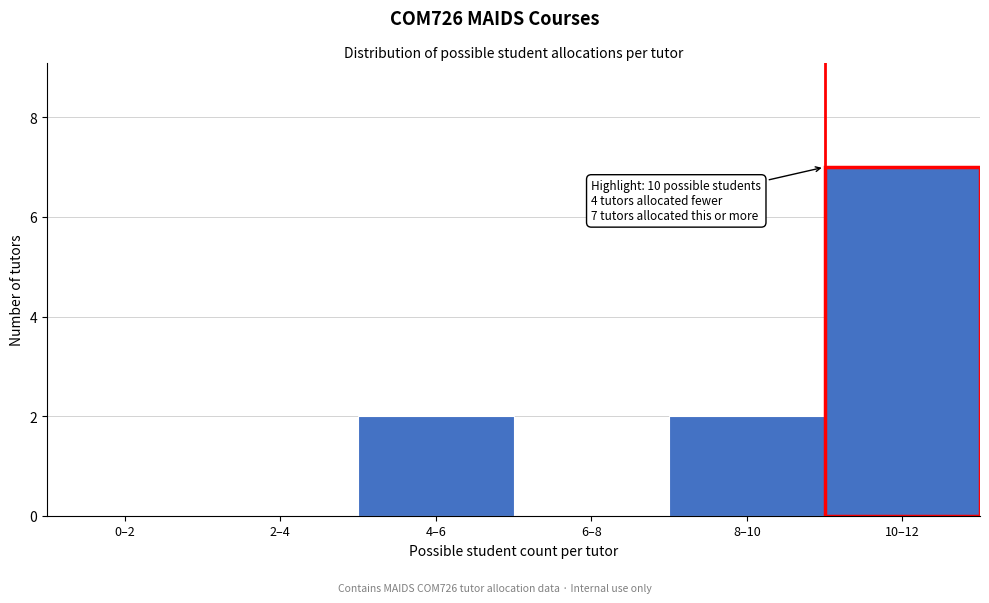

Reading left to right, what are all the values shown in this chart?

0–2=0	2–4=0	4–6=2	6–8=0	8–10=2	10–12=7